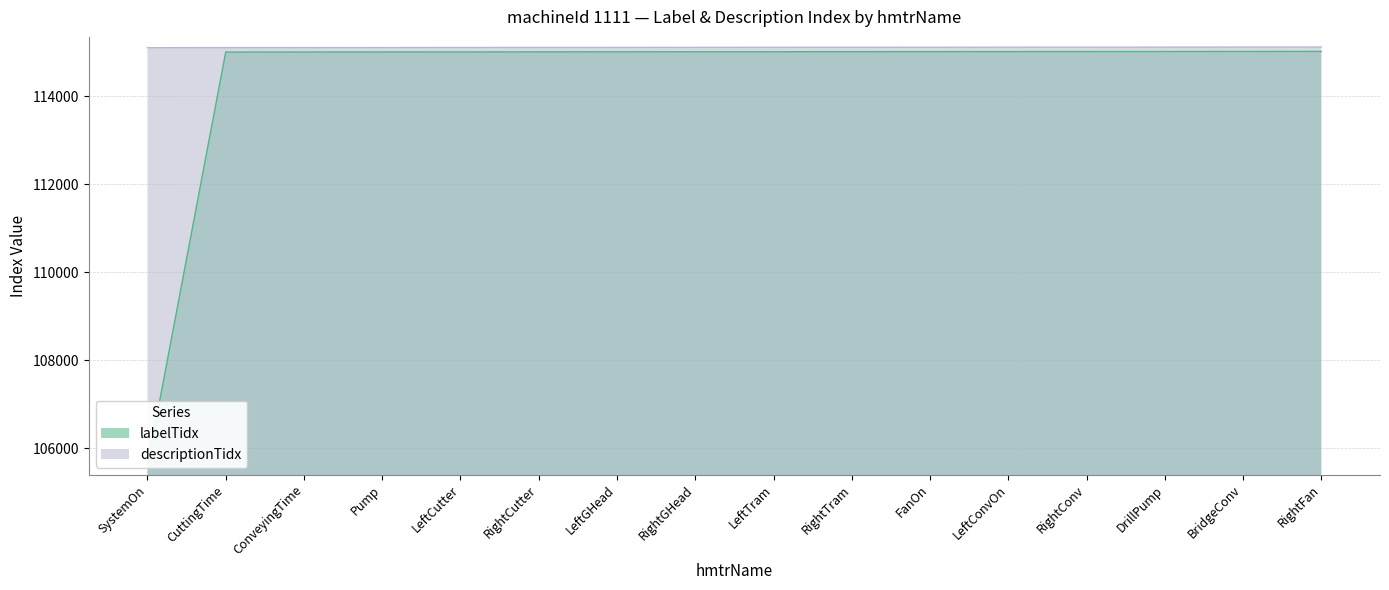

At which label is labelTidx closest to 110313?

CuttingTime